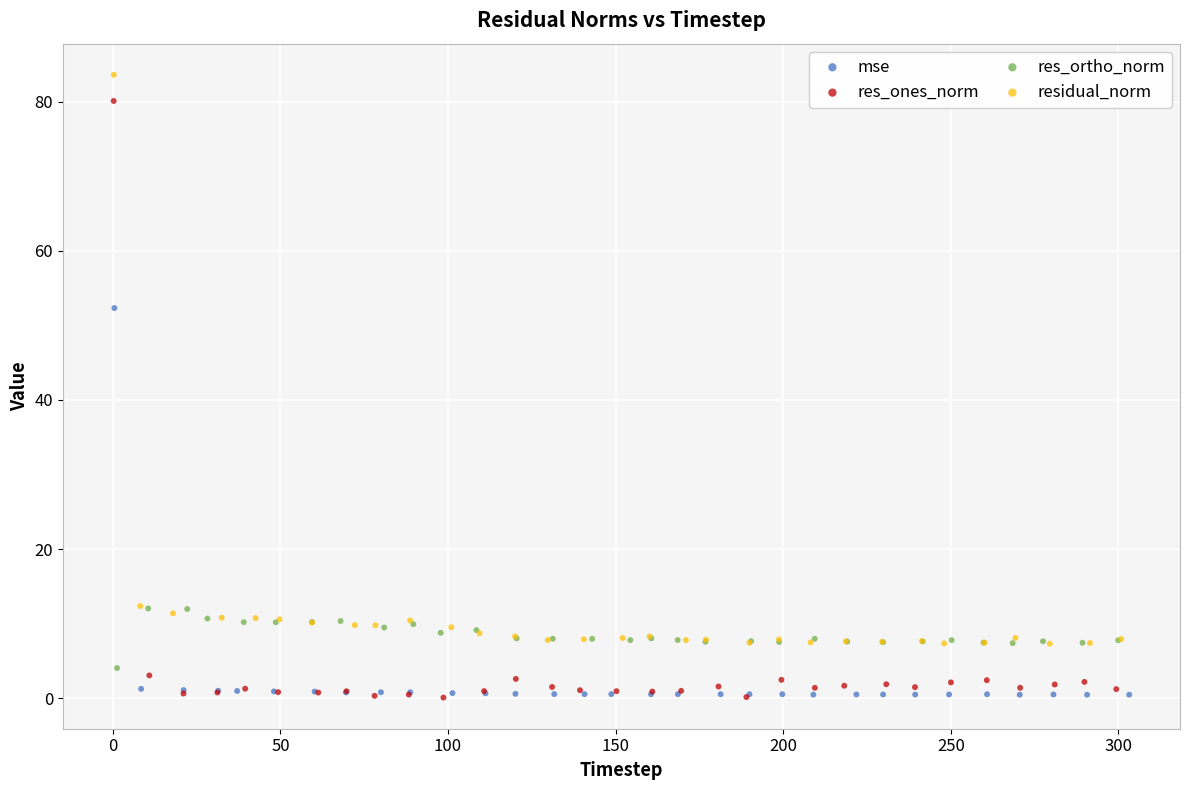

Which series has the largest Y range (max minus min)?

res_ones_norm